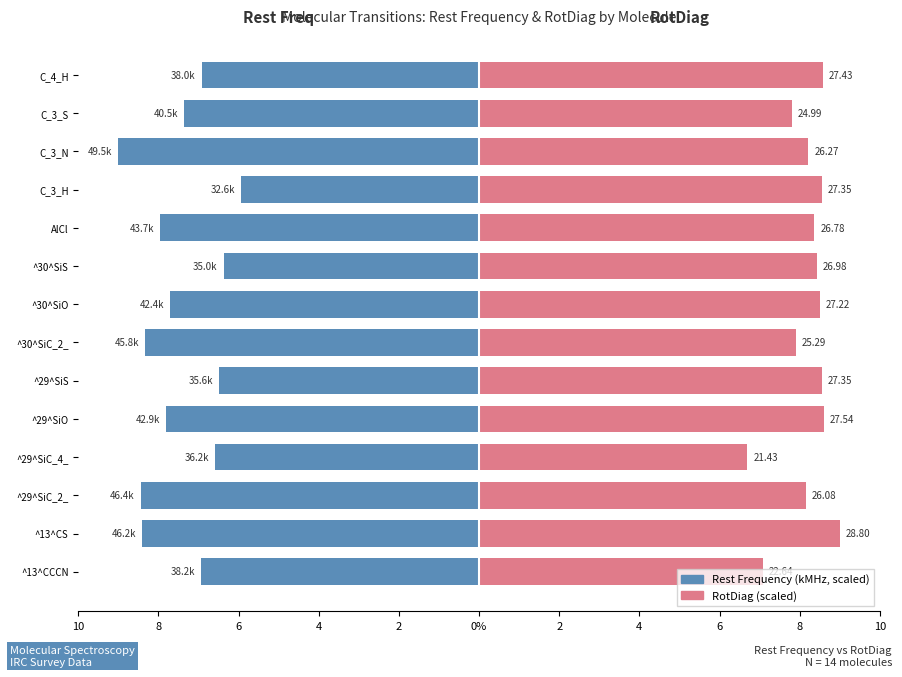

How many groups of bars are there?

14